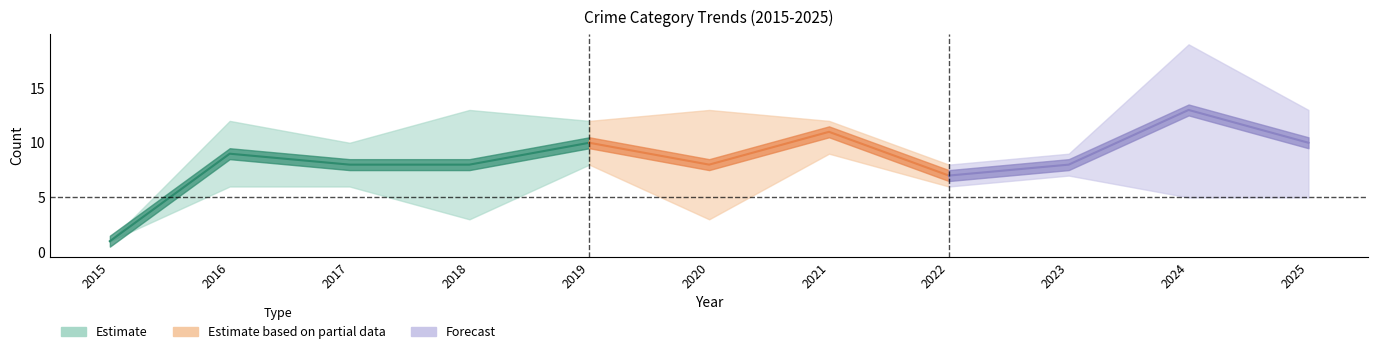

Does the chart have visible grid lines?

No